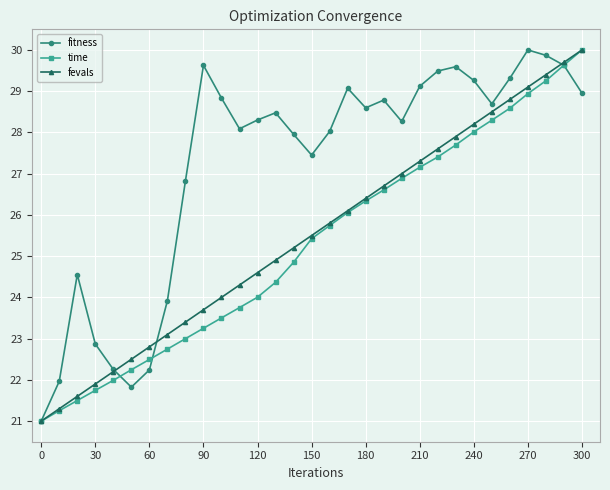

What is the minimum value shown in the chart?

21.0